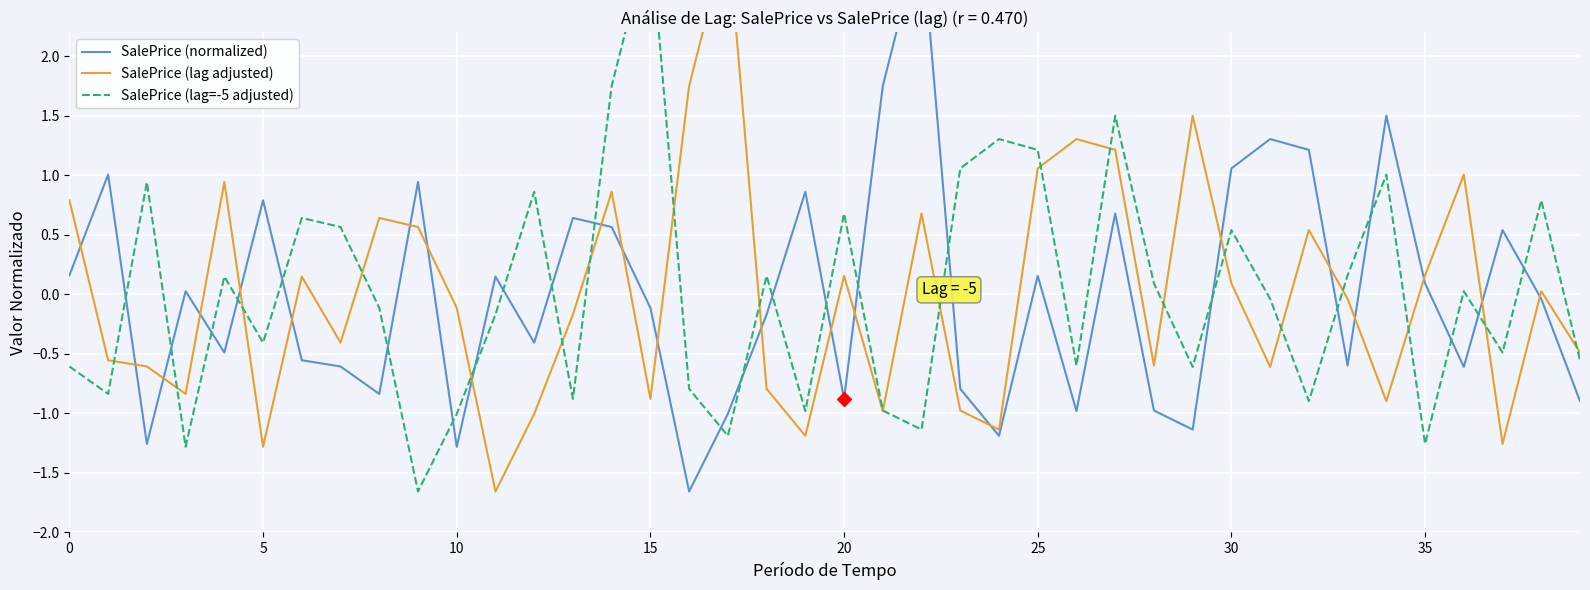

Is the value of SalePrice (lag=-5 adjusted) at 27 greater than the value of SalePrice (normalized) at 31?

Yes